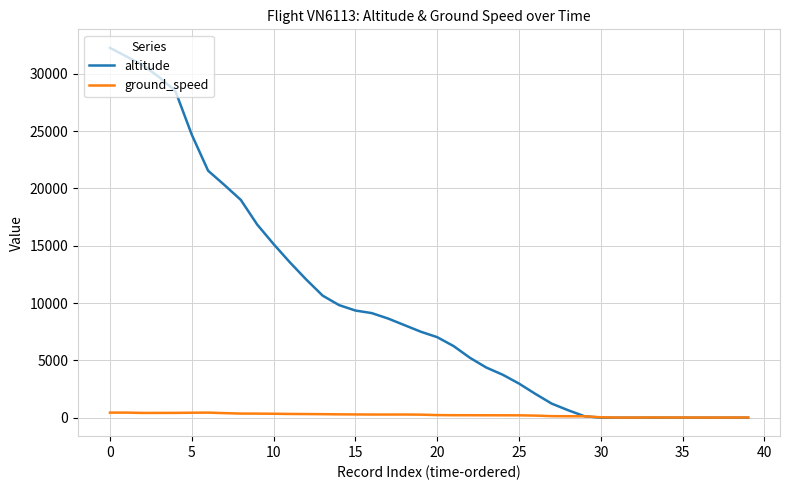

Which series has the largest total across all categories?

altitude